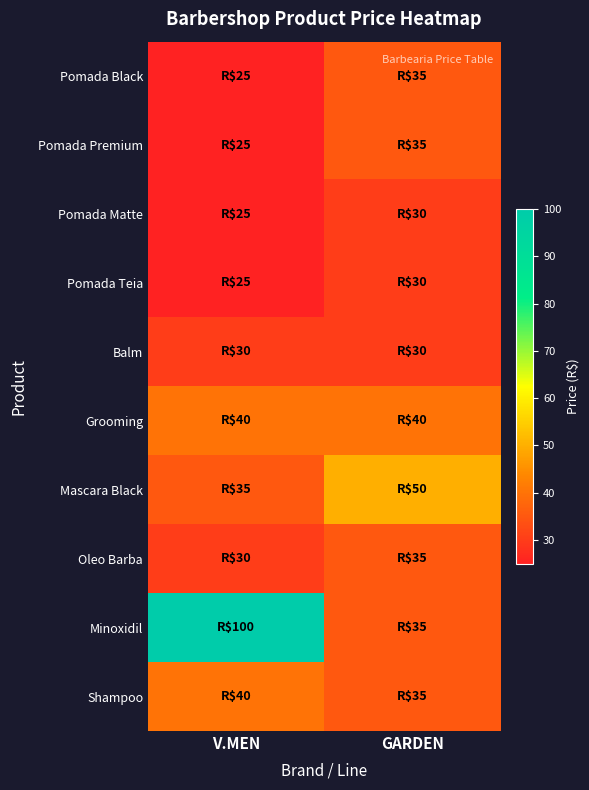

Which has a higher value, GARDEN or V.MEN?

GARDEN